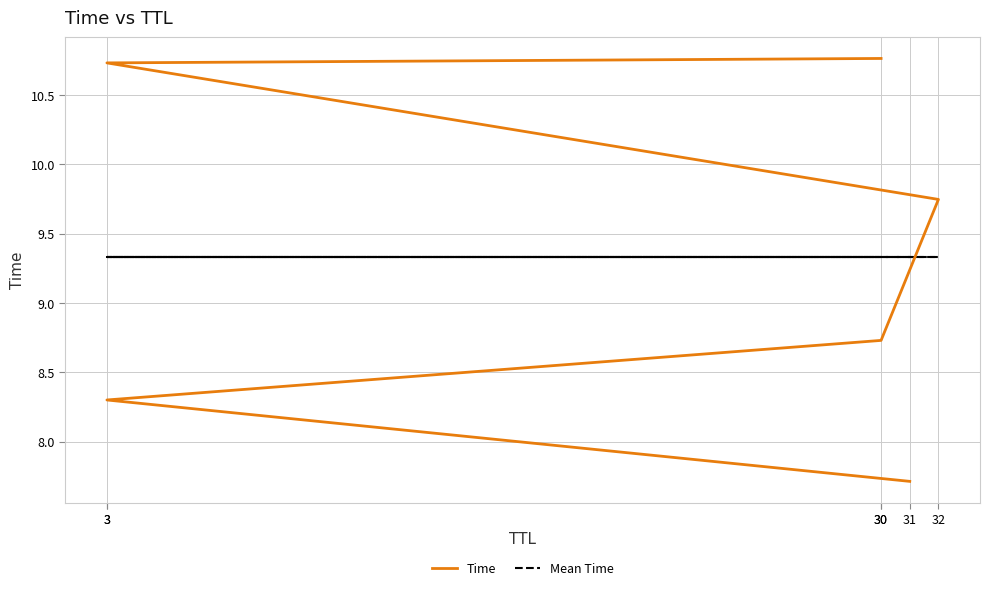

Is this an area chart (filled region under the line)?

No